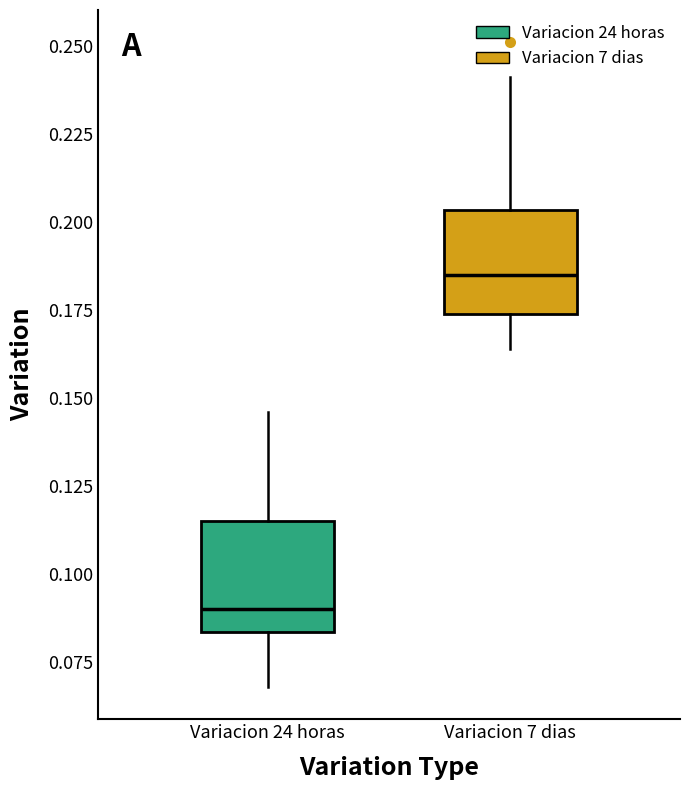

Reading left to right, transcribe this box plot: for each box, give where its median line is, the range the box spans, and where its two whiskers end, as read against the y-axis. The values are not printed on the chart, so give them approximately, as read against the axis.

Variacion 24 horas: median 0.090, box 0.085 to 0.115, whiskers 0.070 to 0.145
Variacion 7 dias: median 0.185, box 0.175 to 0.205, whiskers 0.165 to 0.240